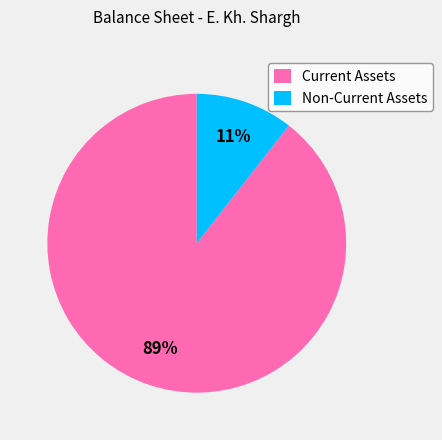

Rank the categories by value from highest to lowest.

Current Assets, Non-Current Assets